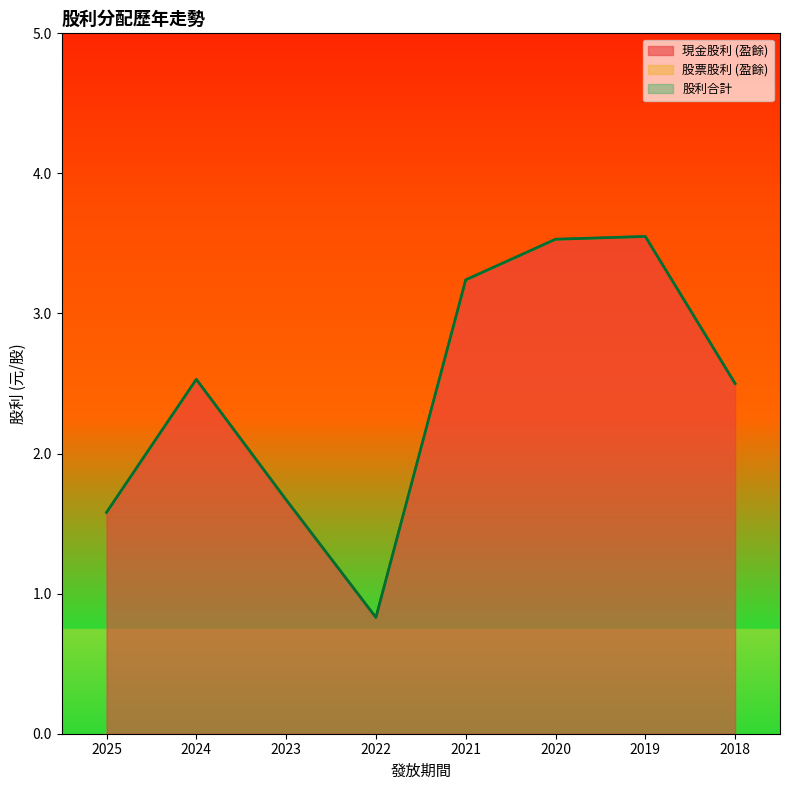

True or false: 現金股利 (盈餘) and 股利合計 intersect in this chart.

False